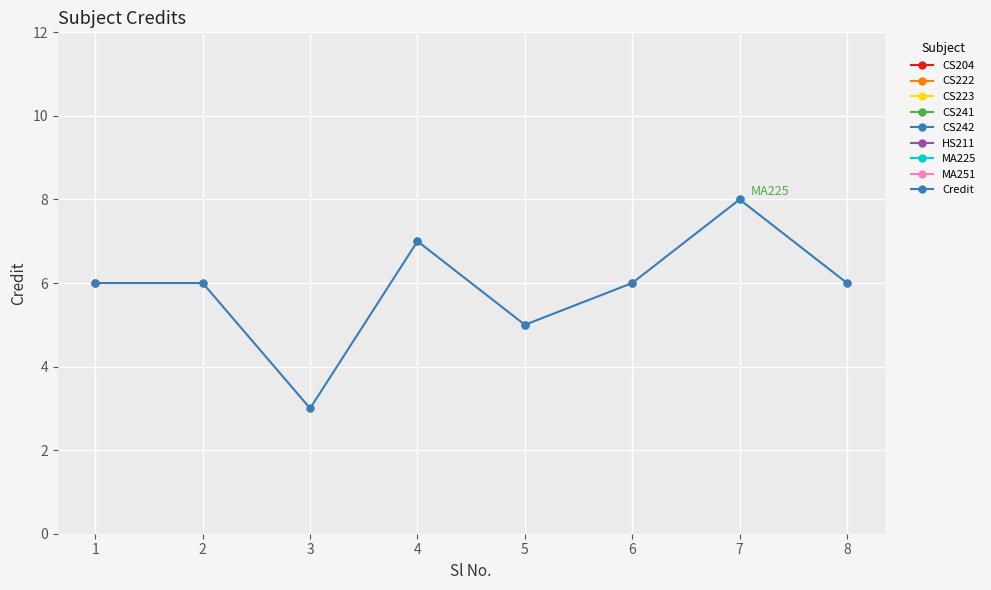

What is the value of the 1st point from the left?

6